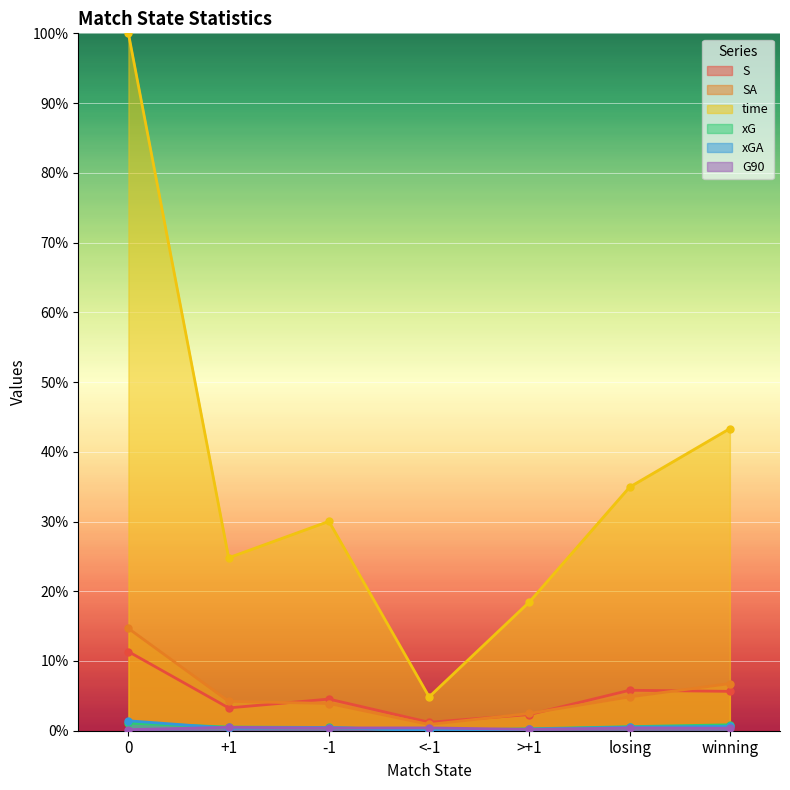

What is the label of the 3rd point from the right?

>+1